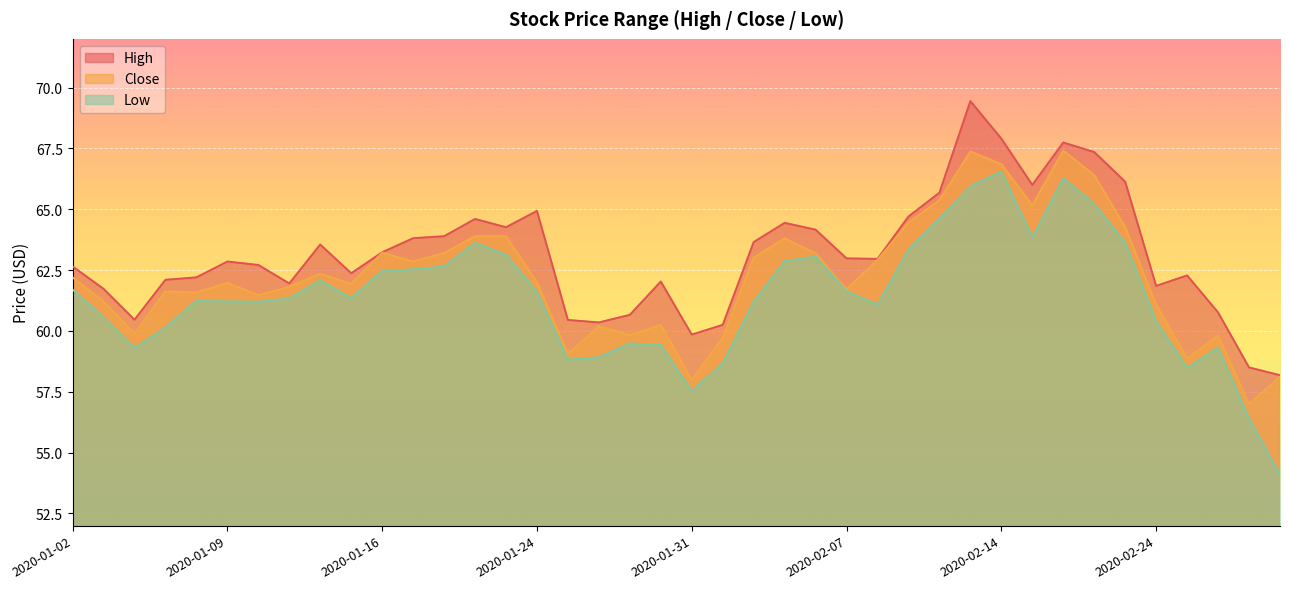

How many lines are shown in the chart?

3